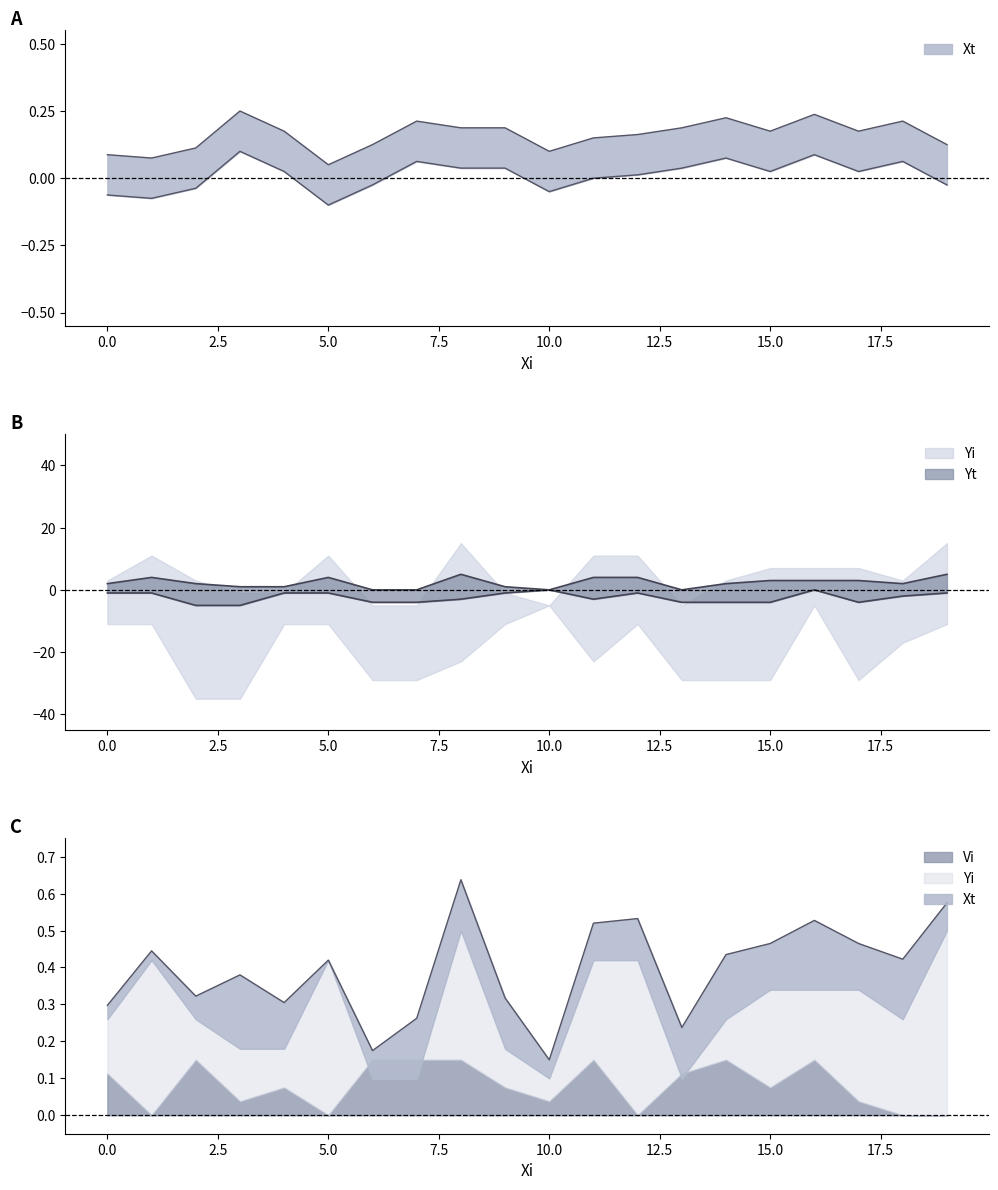

Which series has the largest total across all categories?

Yi